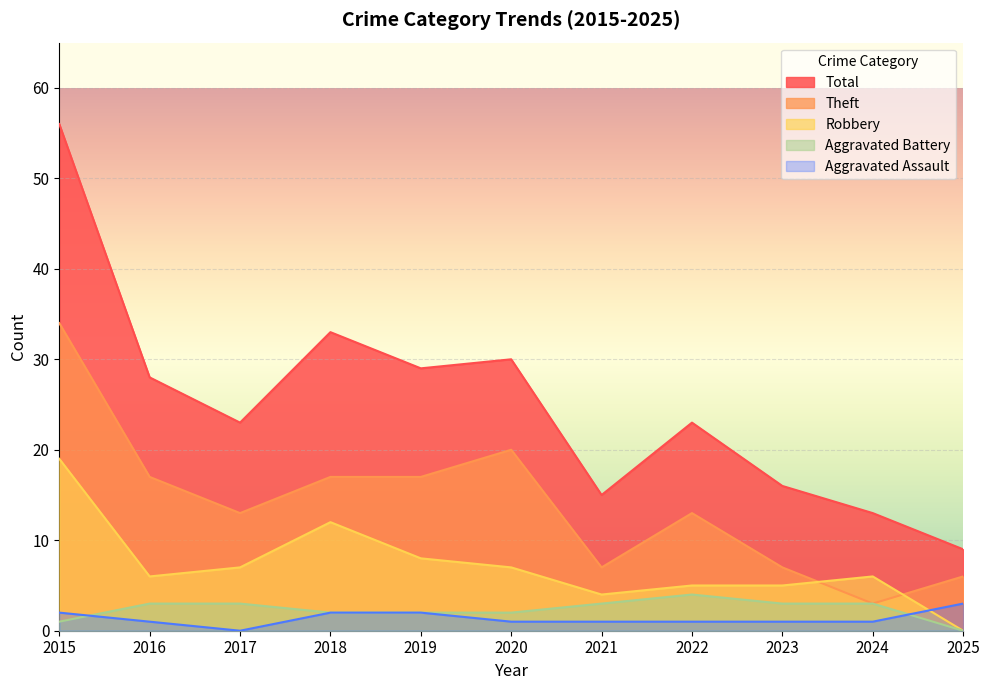

How many values in the Aggravated Assault series exceed 1?

4